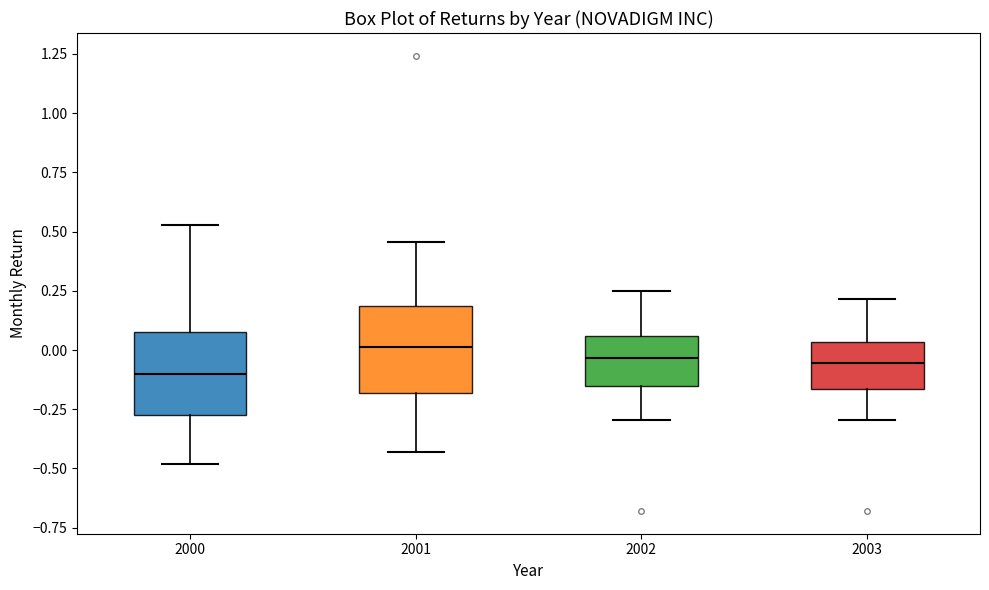

Where does the lower whisker of the box at x = 2002 end on the y-axis? The values are not printed on the chart, so give them approximately, as read against the axis.

-0.30